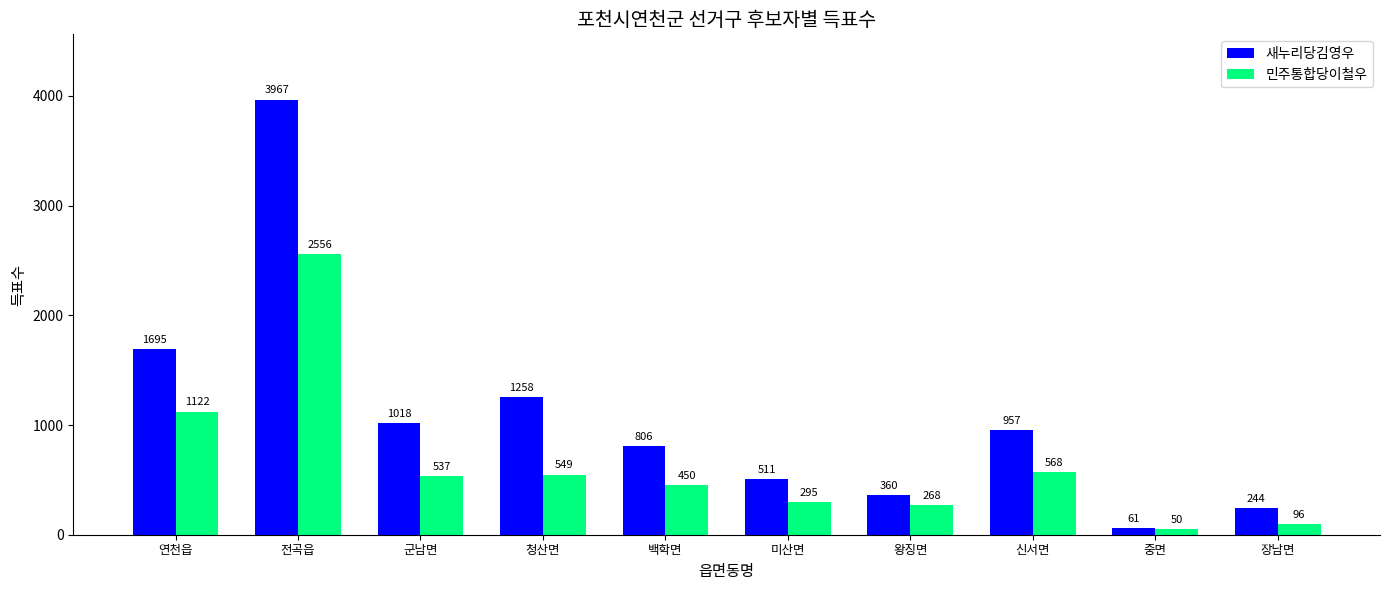

What is the spread (max minus min) of values at 군남면?

481